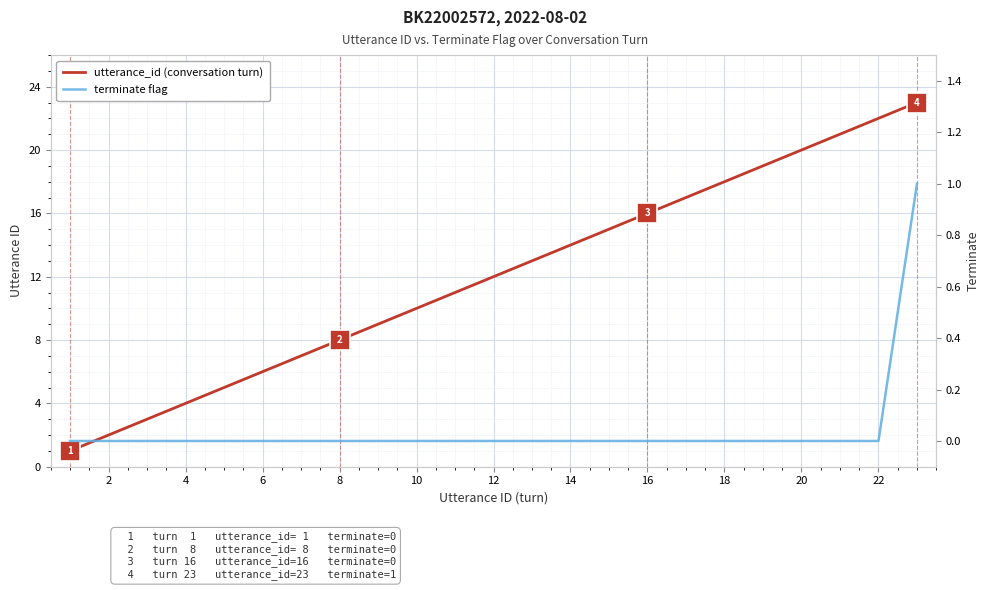

True or false: utterance_id (conversation turn) and terminate flag intersect in this chart.

False